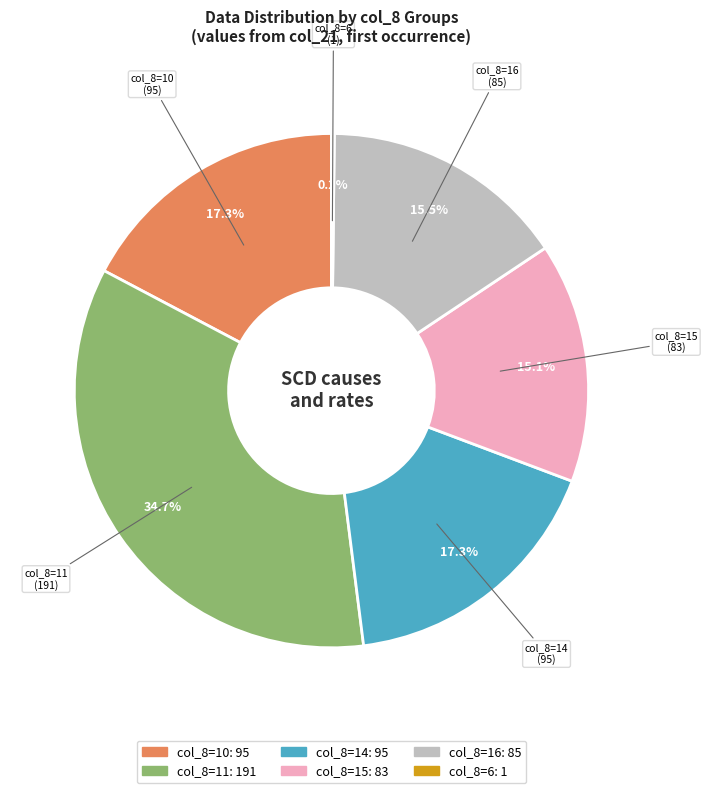

To the nearest percent, what is the average slice percentage?

17%